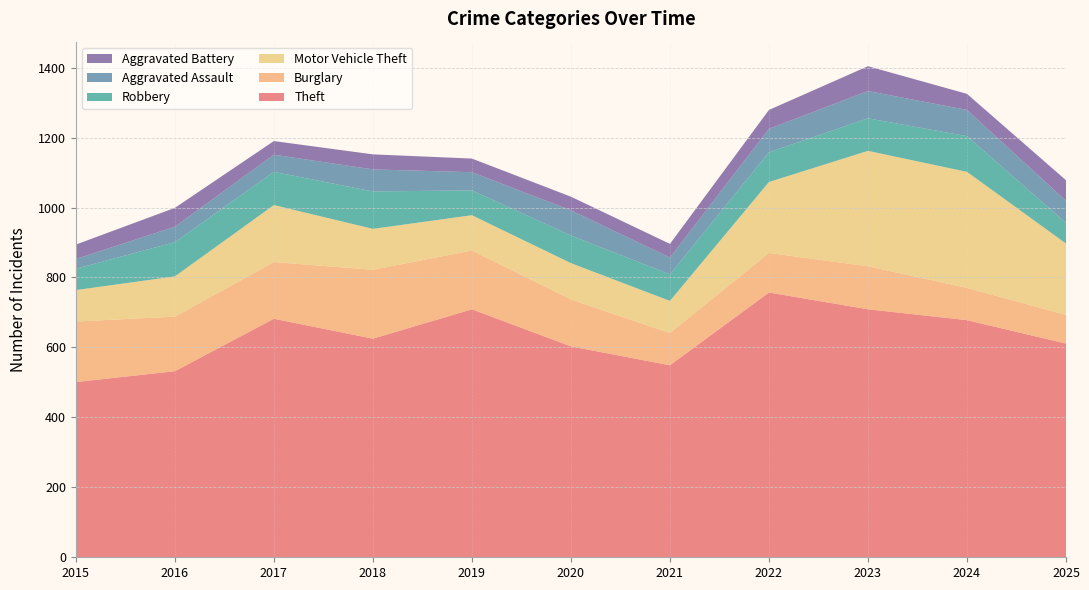

Reading left to right, transcribe all the data shown in this chart.

Theft: 501	532	682	625	709	603	549	757	709	678	611
Burglary: 173	156	162	197	168	134	92	113	123	92	82
Motor Vehicle Theft: 90	115	163	117	101	104	92	203	330	332	204
Robbery: 61	98	95	107	71	79	76	85	93	102	59
Aggravated Assault: 28	44	49	63	52	72	48	67	78	75	63
Aggravated Battery: 41	54	39	43	39	39	39	54	71	46	59